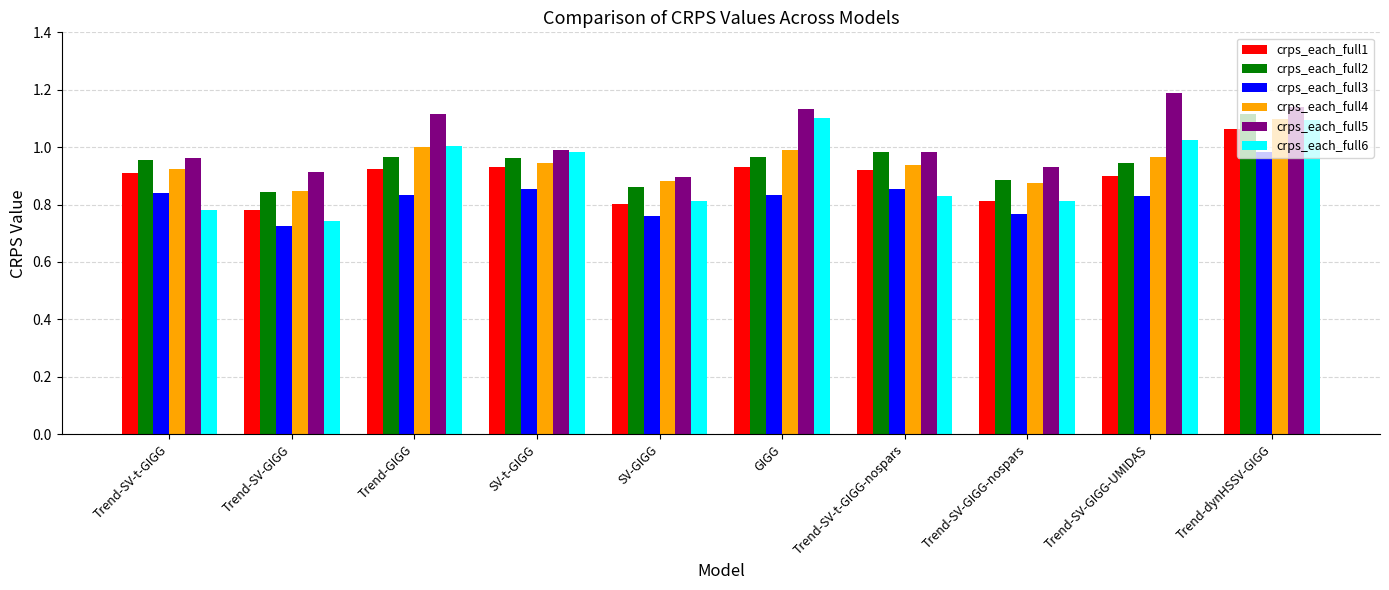

True or false: crps_each_full2 has a value of 1.0 at SV-t-GIGG.

True